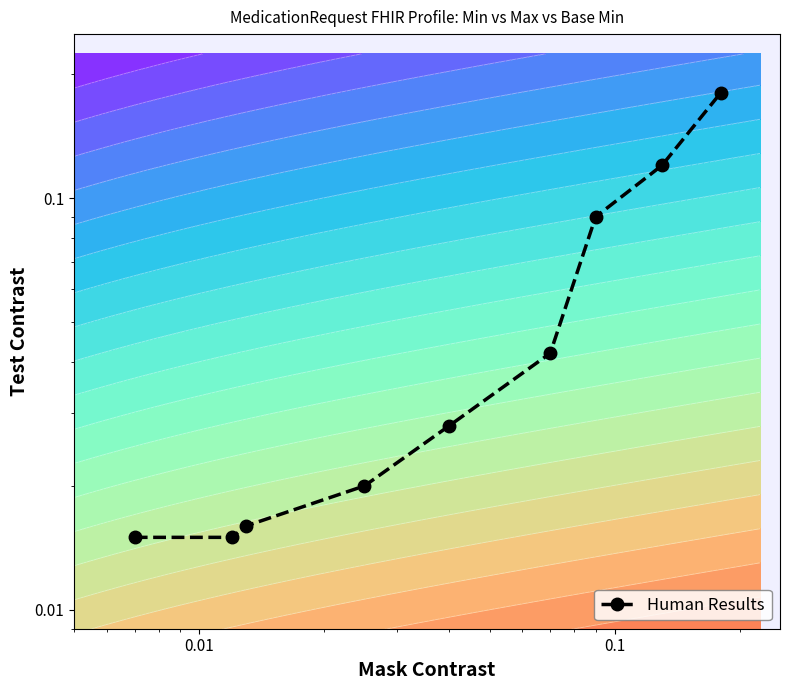

What is the average value?

0.1